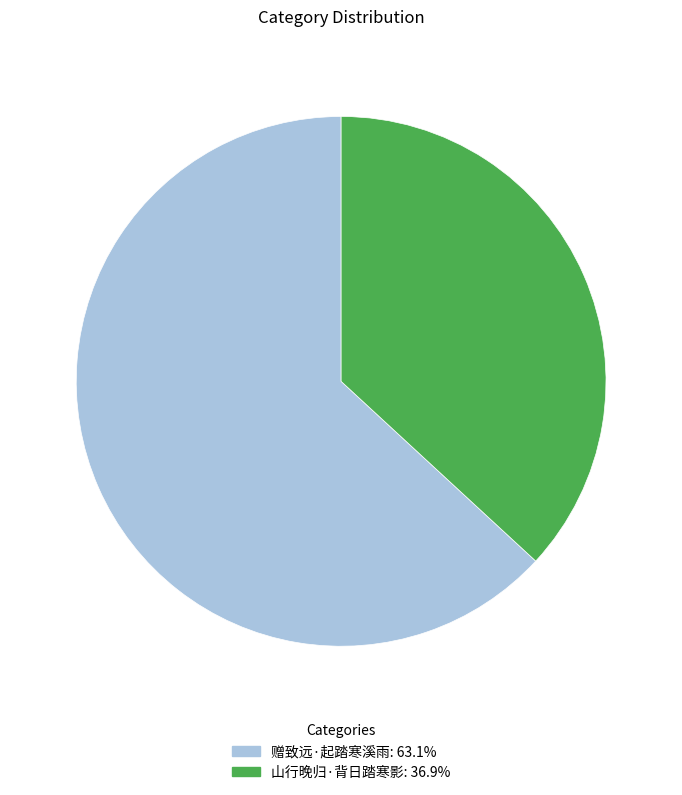

Which has a higher value, 赠致远·起踏寒溪雨 or 山行晚归·背日踏寒影?

赠致远·起踏寒溪雨